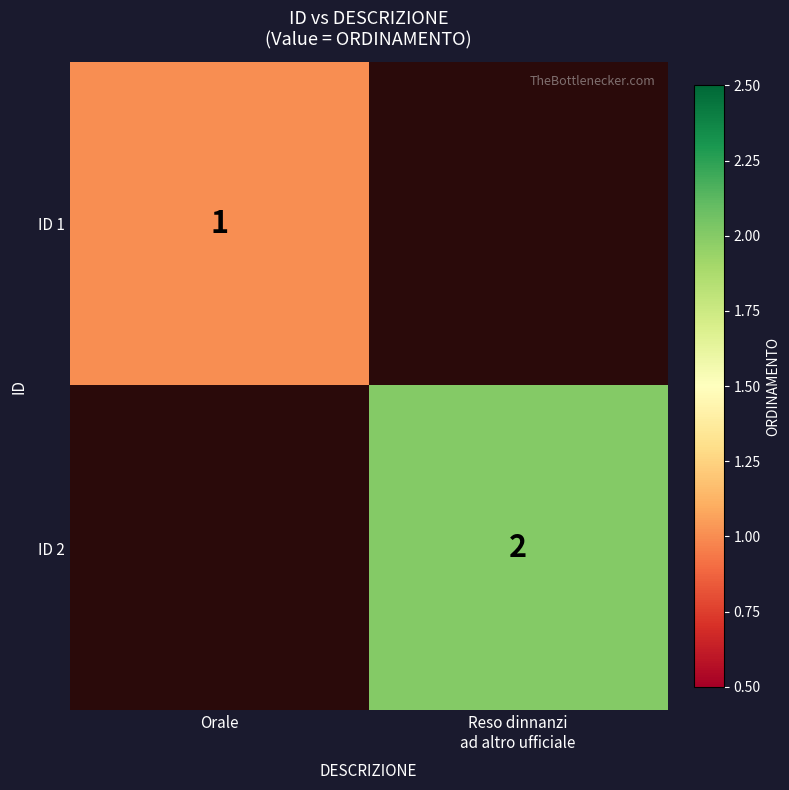

The value of ID 1 at Orale is 1. True or false?

True